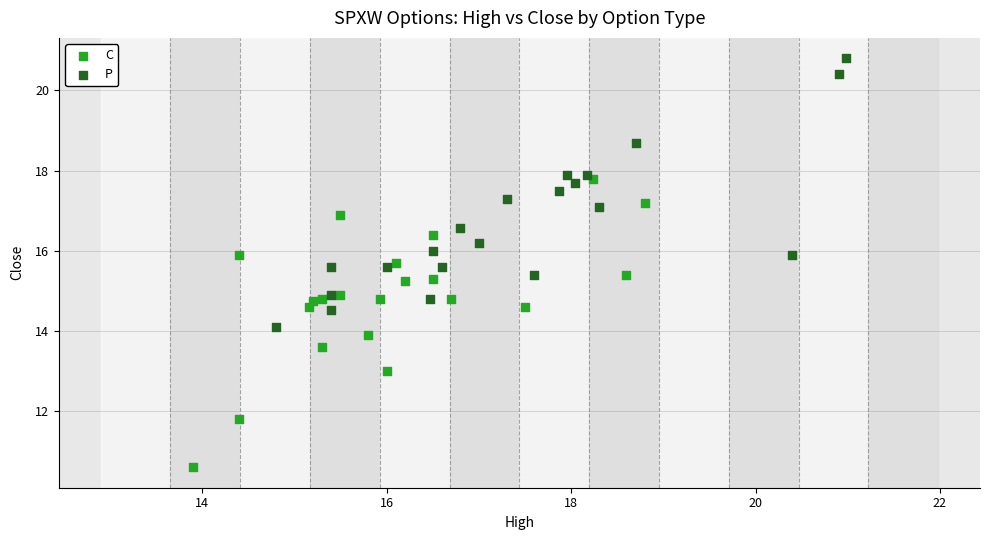

Which series reaches the maximum Y coordinate?

P